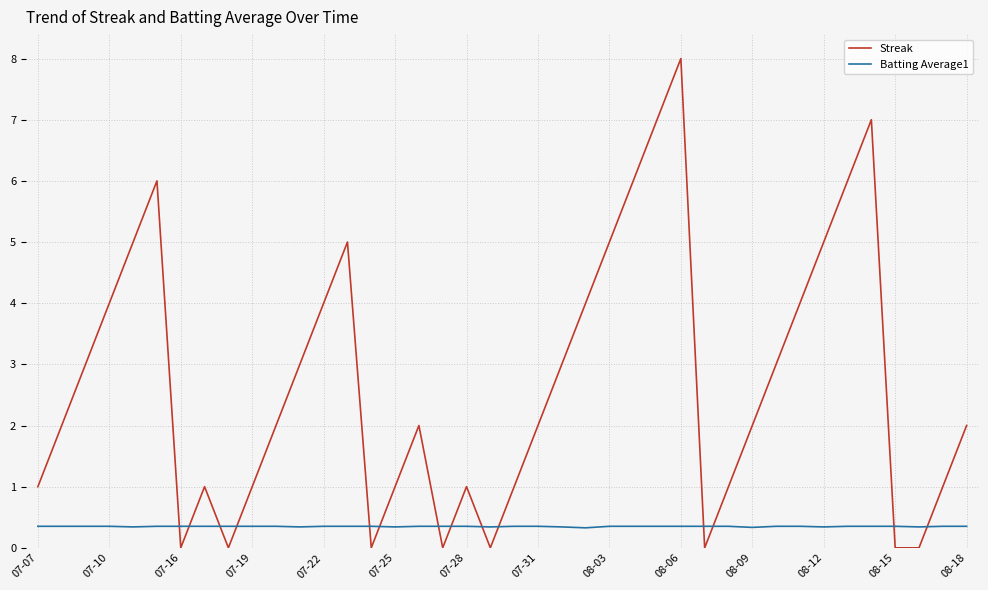

Which series has the largest range (max minus min)?

Streak